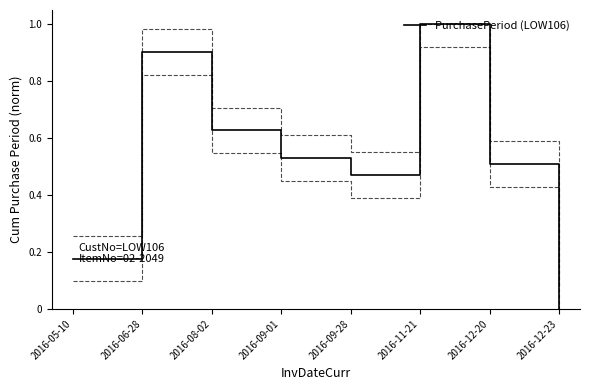

Rank the categories by value from highest to lowest.

2016-11-21, 2016-06-28, 2016-08-02, 2016-09-01, 2016-12-20, 2016-09-28, 2016-05-10, 2016-12-23